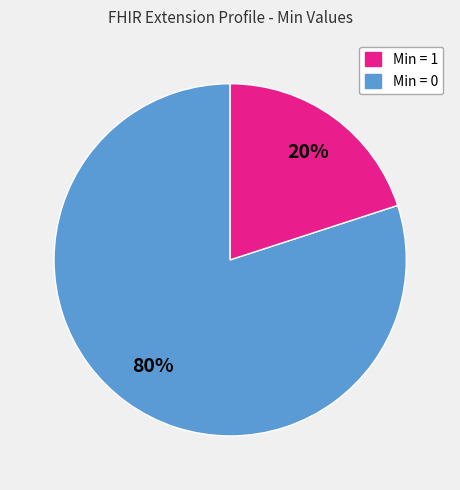

How many segments does this pie chart have?

2